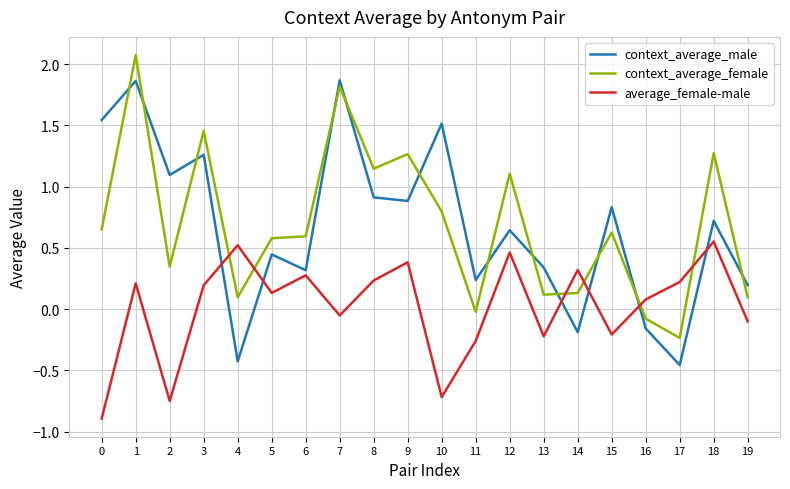

List the series in order of their peak value, lowest first.

average_female-male, context_average_male, context_average_female